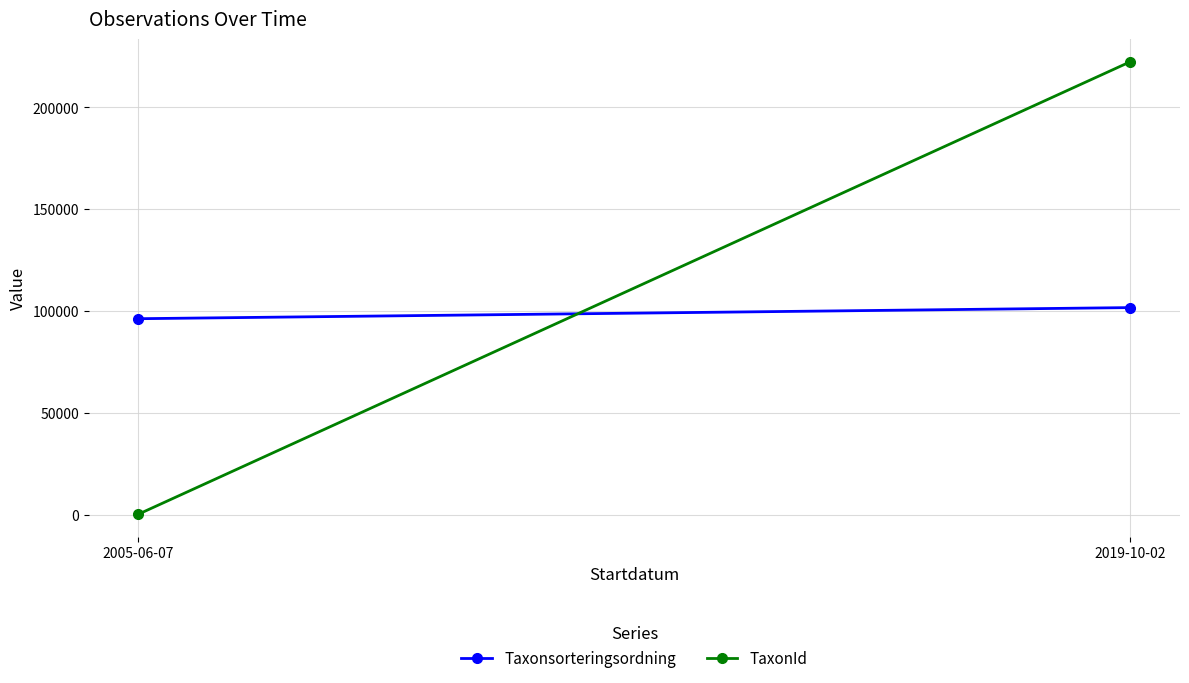

Which series has the largest range (max minus min)?

TaxonId